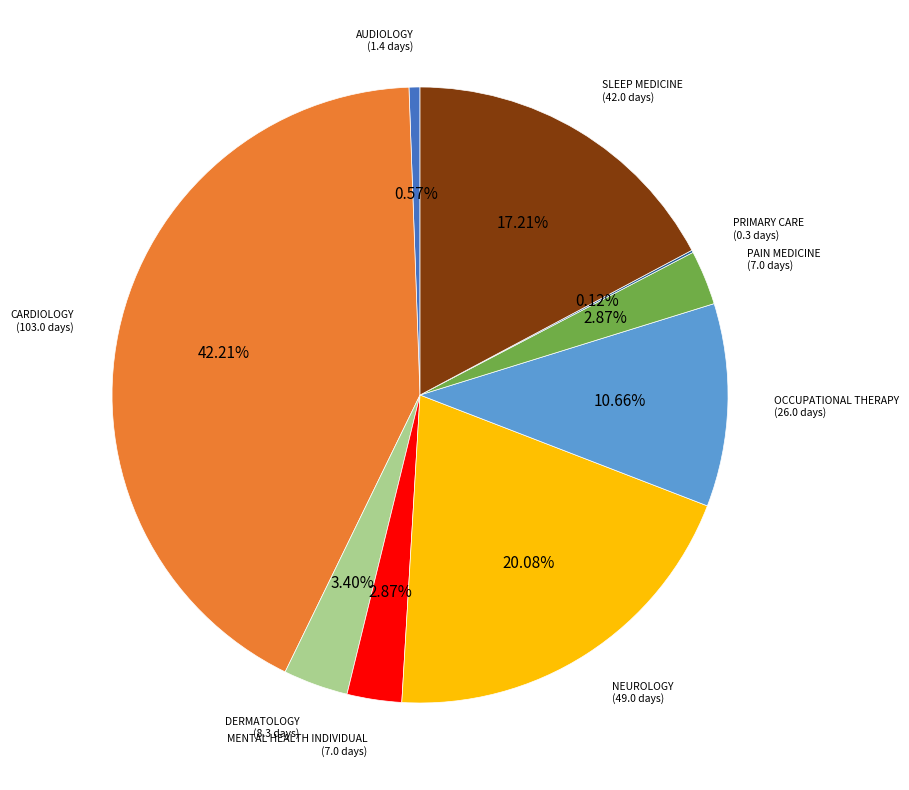

Is there a majority slice in this chart?

No